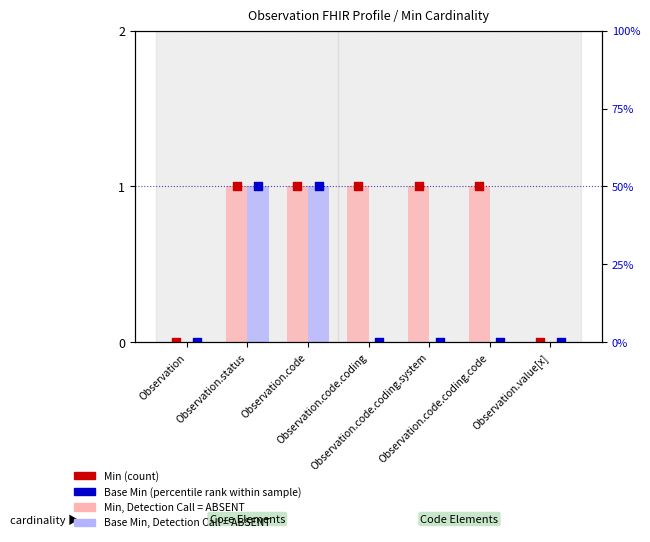

At how many categories does at least one series exceed 0?

5